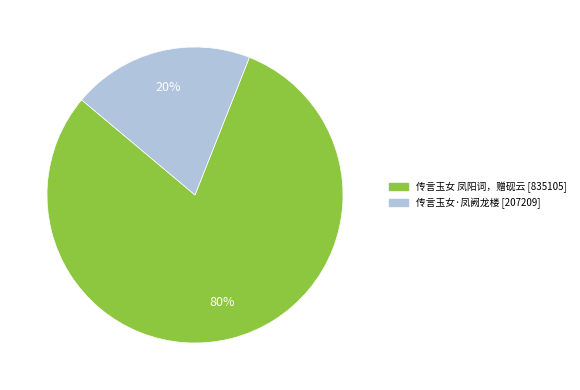

To the nearest percent, what portion does 传言玉女·凤阙龙楼 represent?

20%